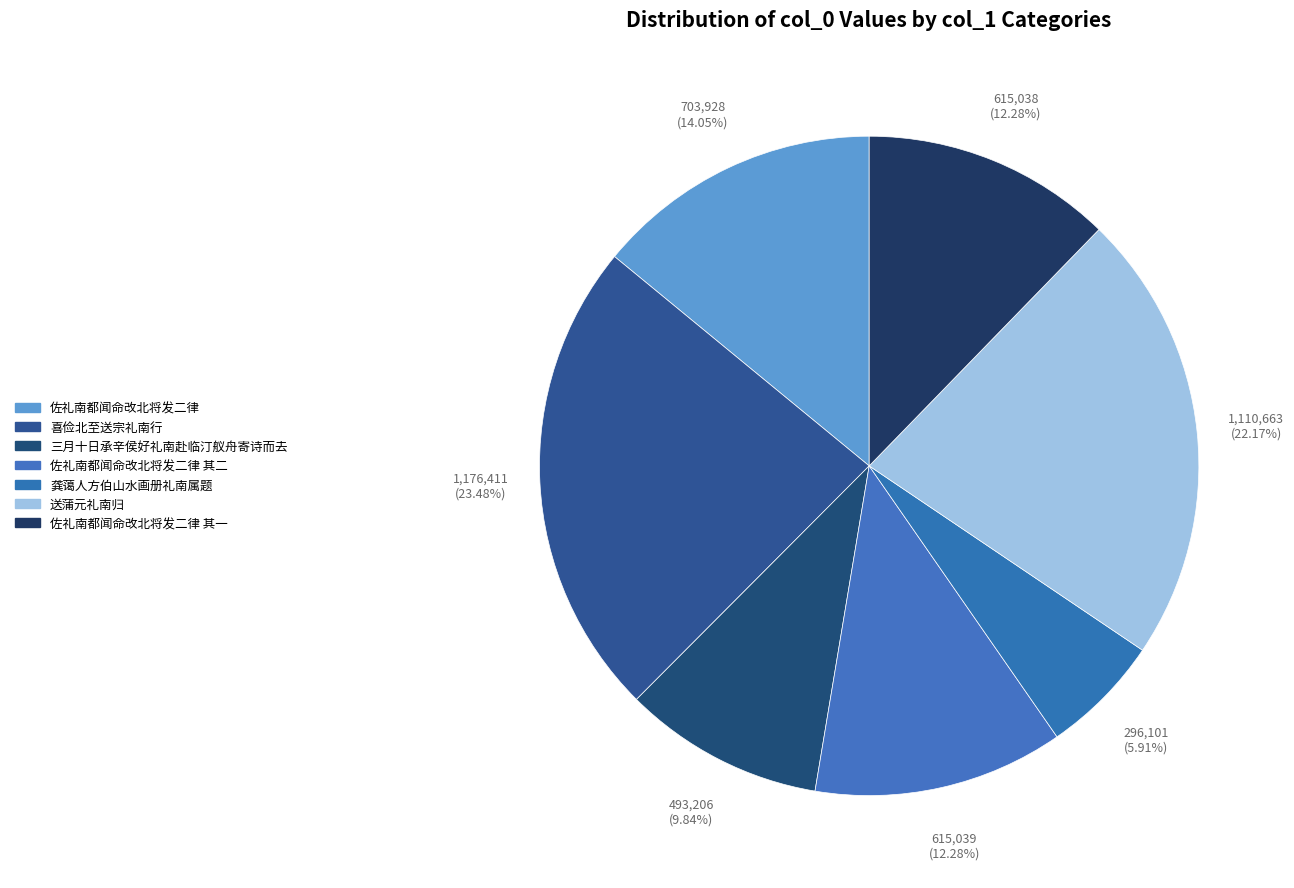

Is there any slice that represents more than half of the pie?

No